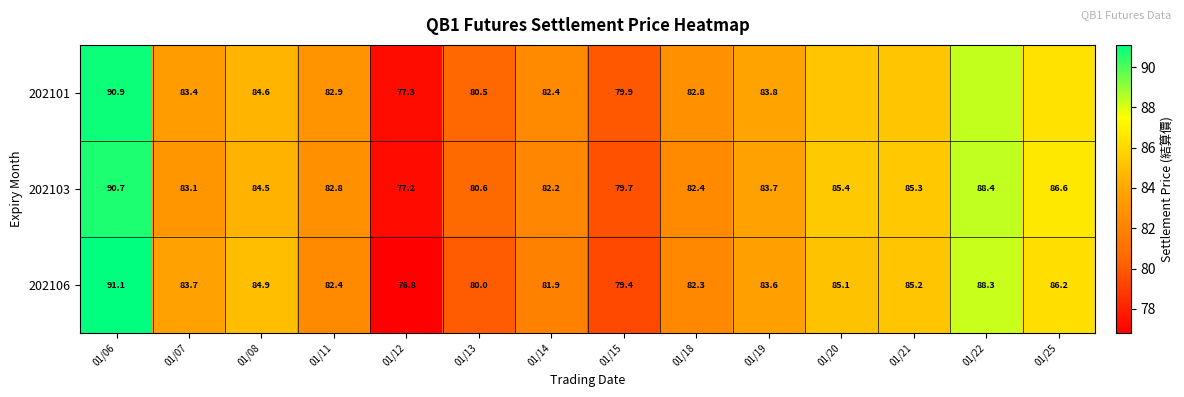

The value of 202106 at 01/19 is 127.9. True or false?

False